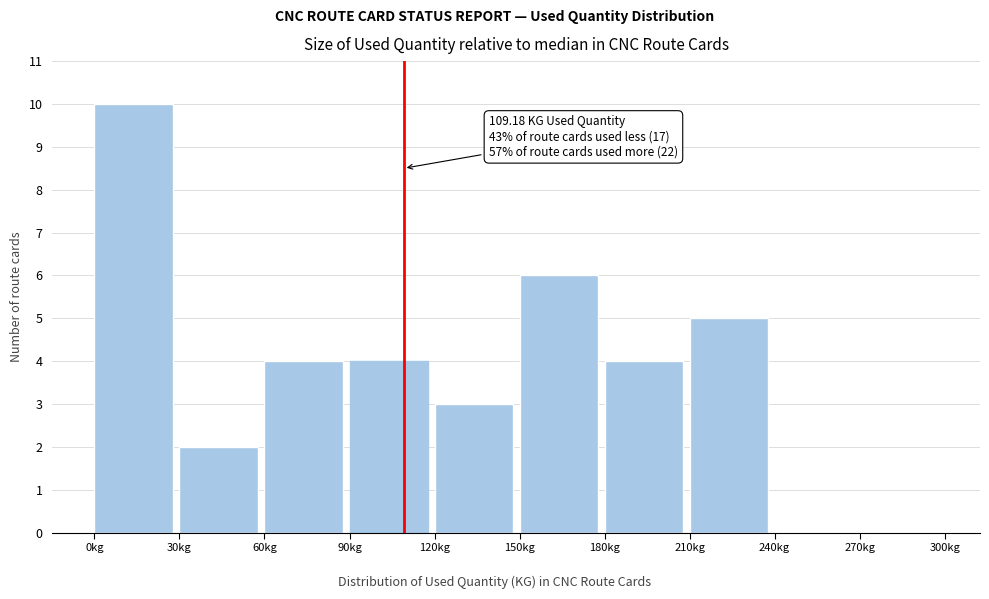

Which range on the x-axis has the tallest bar?

0 to 30